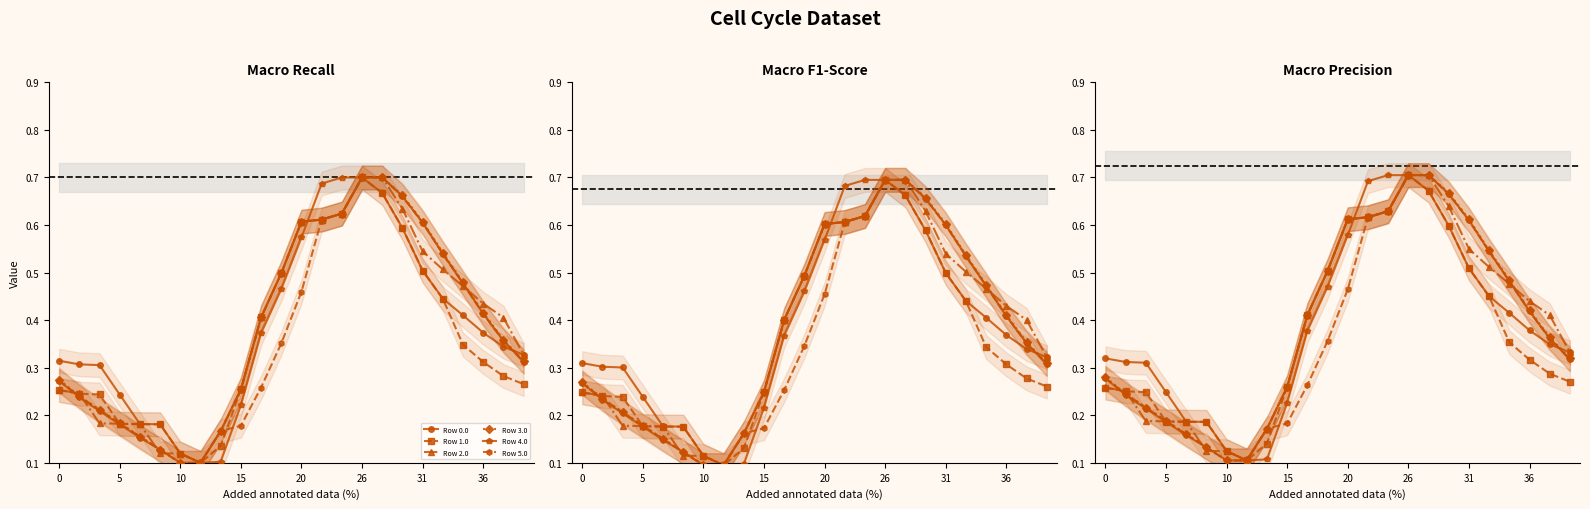

How many Row 1.0 values are between 0 and 1?

24